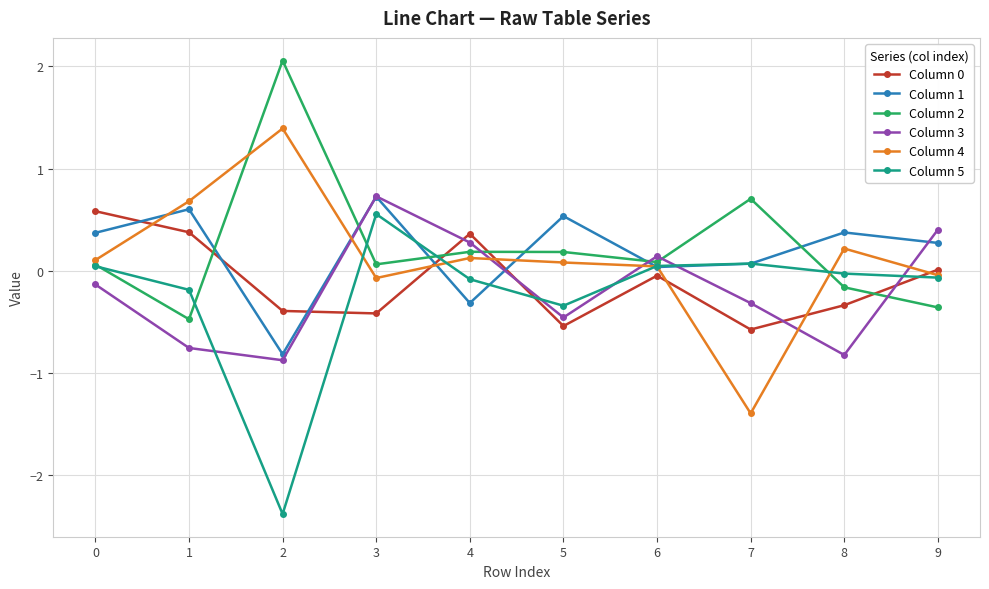

Is the value of Column 4 at 0 greater than the value of Column 2 at 2?

No